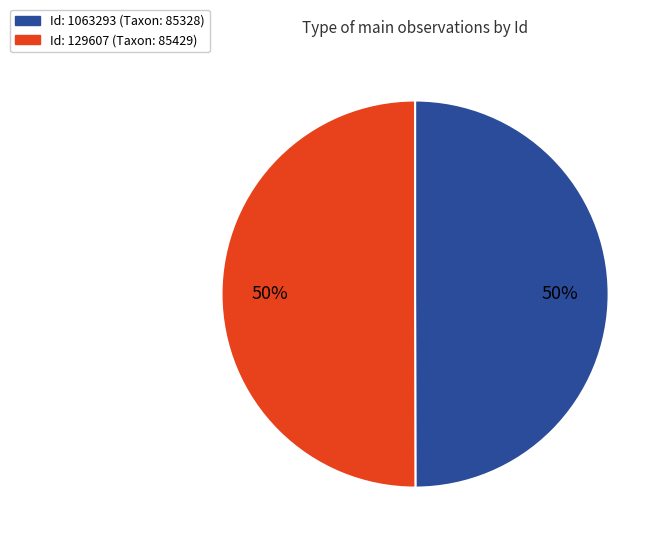

To the nearest percent, what is the average slice percentage?

50%